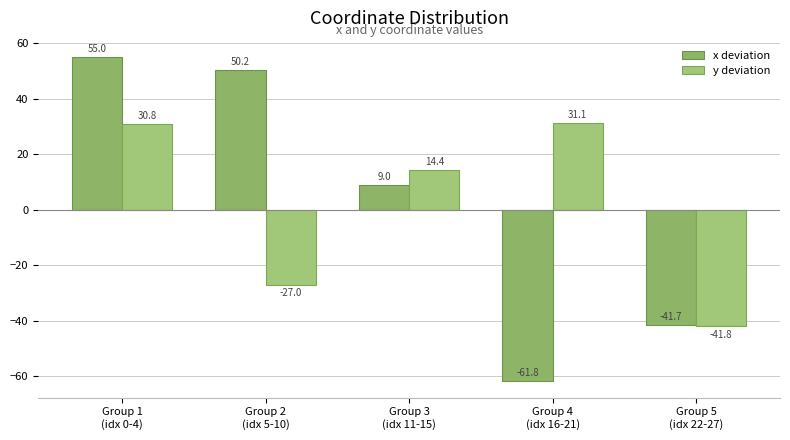

Reading left to right, list all the values displayed in this chart.

x deviation: Group 1
(idx 0-4)=55.0	Group 2
(idx 5-10)=50.2	Group 3
(idx 11-15)=9.0	Group 4
(idx 16-21)=-61.8	Group 5
(idx 22-27)=-41.7
y deviation: Group 1
(idx 0-4)=30.8	Group 2
(idx 5-10)=-27.0	Group 3
(idx 11-15)=14.4	Group 4
(idx 16-21)=31.1	Group 5
(idx 22-27)=-41.8